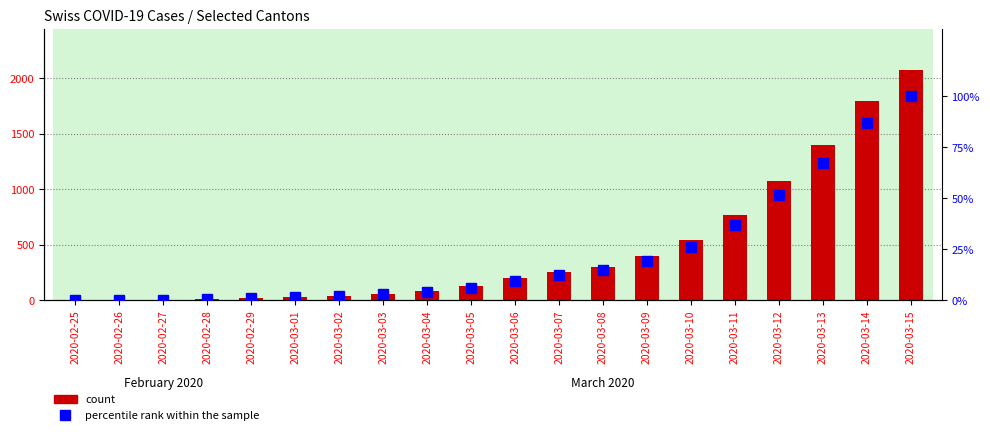

At which label is percentile rank within the sample closest to 50?

2020-03-12